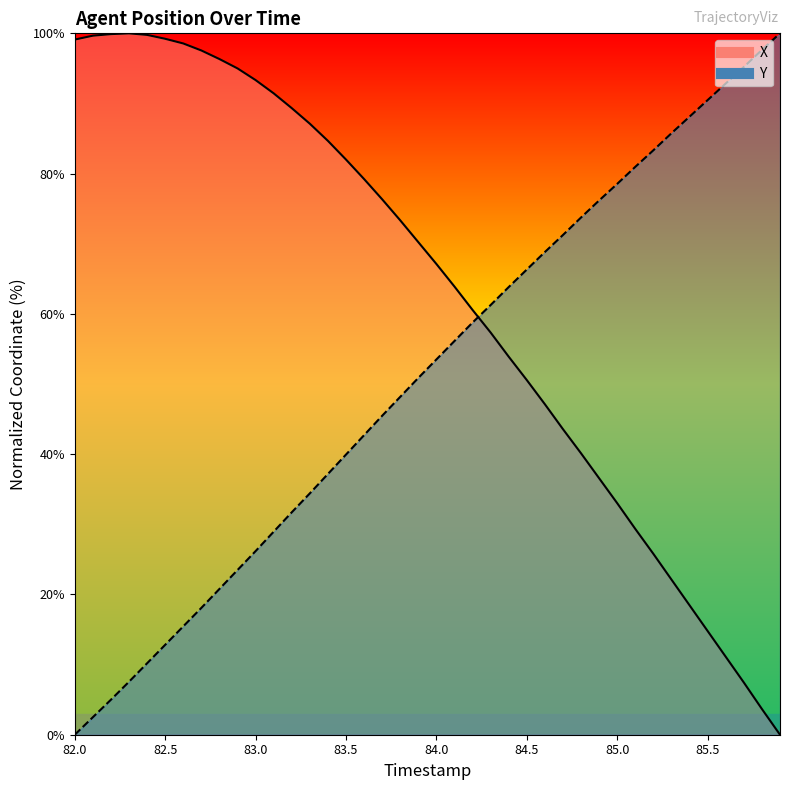

Rank the series at 85.2 from highest to lowest value.

Y, X